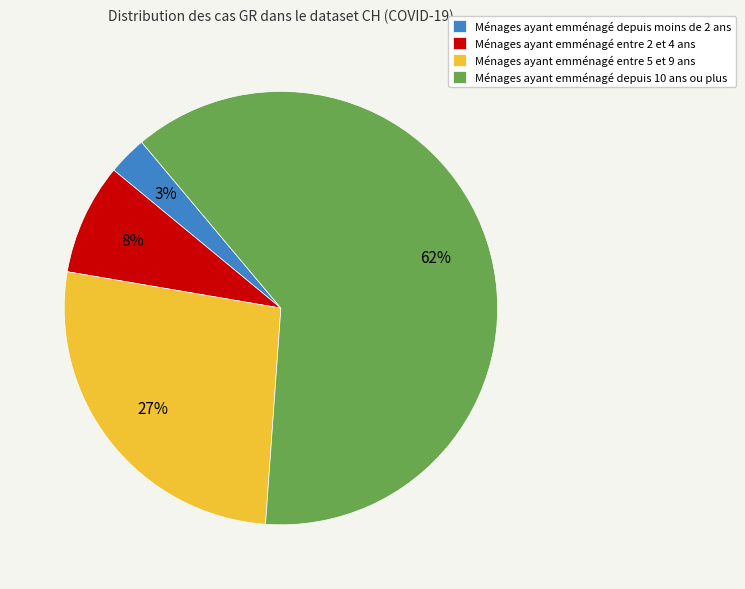

Which has a higher value, Ménages ayant emménagé depuis 10 ans ou plus or Ménages ayant emménagé entre 2 et 4 ans?

Ménages ayant emménagé depuis 10 ans ou plus